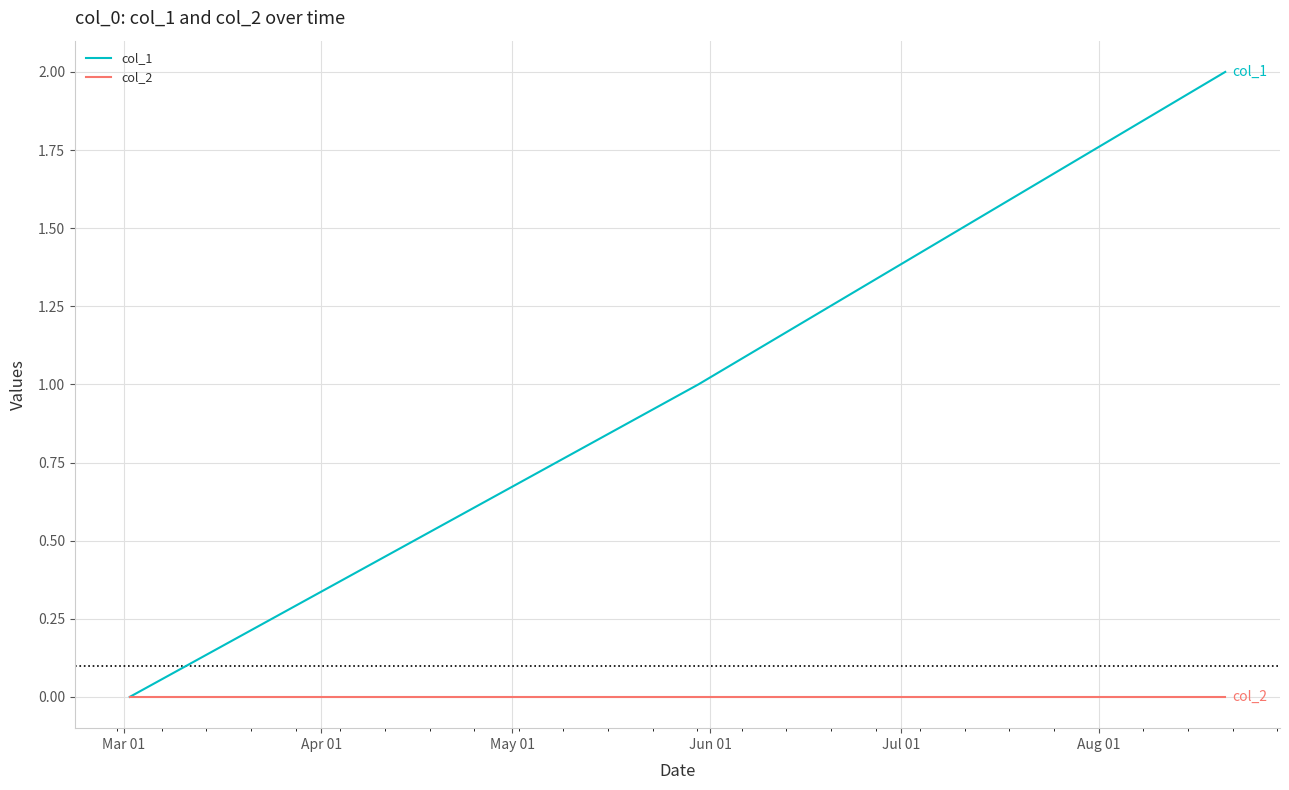

List the series in order of their overall mean, highest first.

col_1, col_2